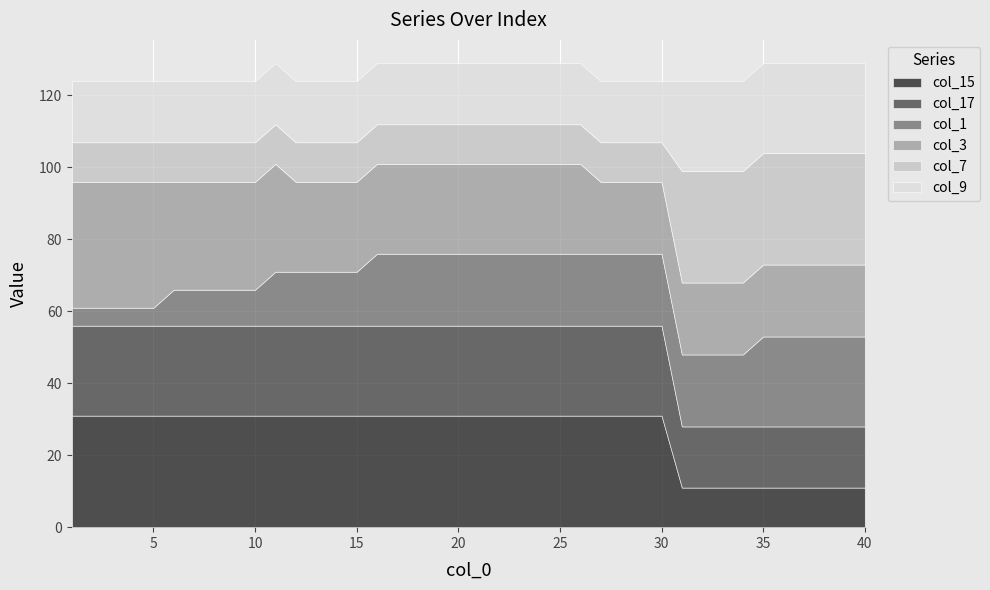

How many intersections are there between col_9 and col_15?

1